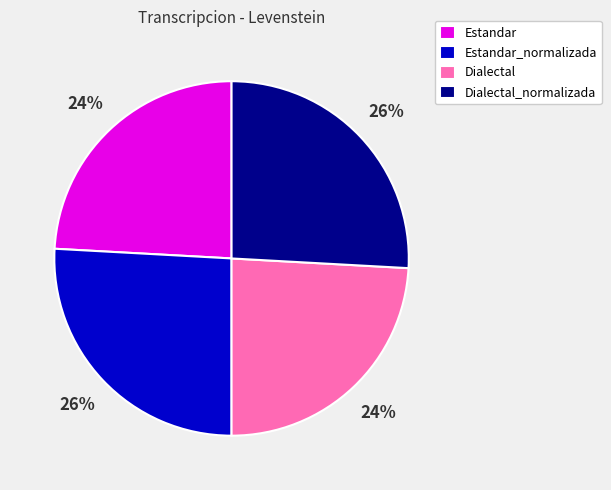

To the nearest percent, what is the combined percentage of Dialectal and Estandar?

48%